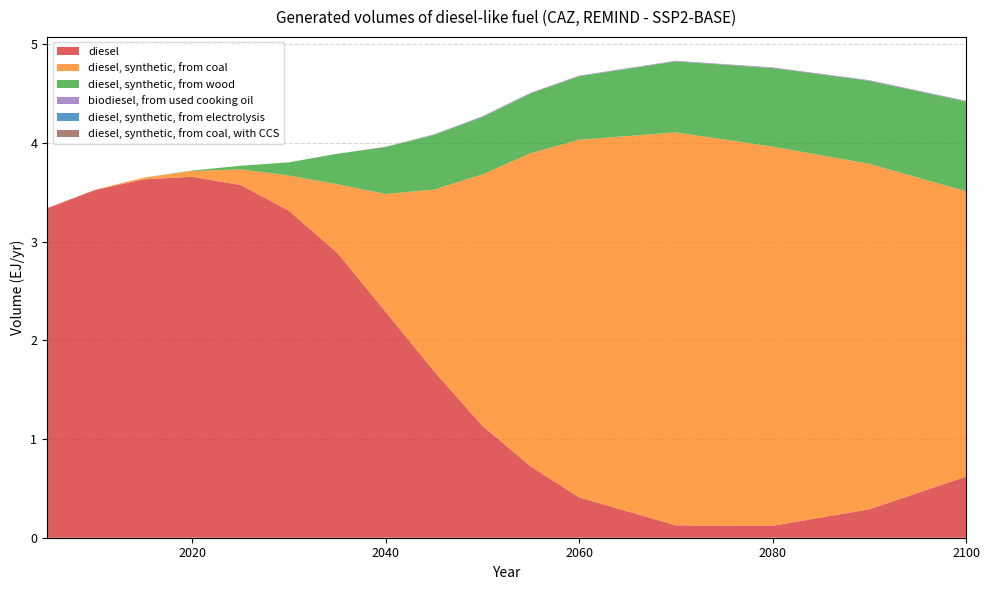

Reading right to left, extract all data points from this chart.

diesel: 0.6	0.3	0.1	0.1	0.4	0.7	1.1	1.7	2.3	2.9	3.3	3.6	3.7	3.6	3.5	3.3
diesel, synthetic, from coal: 2.9	3.5	3.8	4.0	3.6	3.2	2.5	1.8	1.2	0.7	0.4	0.2	0.1	0.0	0.0	0.0
diesel, synthetic, from wood: 0.9	0.8	0.8	0.7	0.6	0.6	0.6	0.6	0.5	0.3	0.1	0.0	0.0	0.0	0.0	0.0
biodiesel, from used cooking oil: 0.0	0.0	0.0	0.0	0.0	0.0	0.0	0.0	0.0	0.0	0.0	0.0	0.0	0.0	0.0	0.0
diesel, synthetic, from electrolysis: 0.0	0.0	0.0	0.0	0.0	0.0	0.0	0.0	0.0	0.0	0.0	0.0	0.0	0.0	0.0	0.0
diesel, synthetic, from coal, with CCS: 0.0	0.0	0.0	0.0	0.0	0.0	0.0	0.0	0.0	0.0	0.0	0.0	0.0	0.0	0.0	0.0